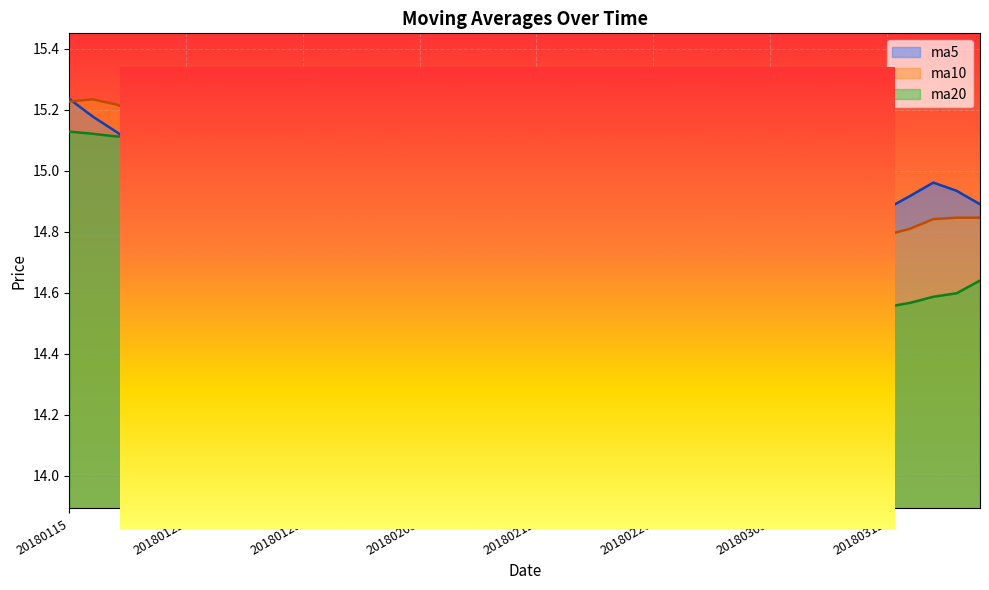

In ma5, how many points are higher than both neighbors (excluding endpoints)?

3